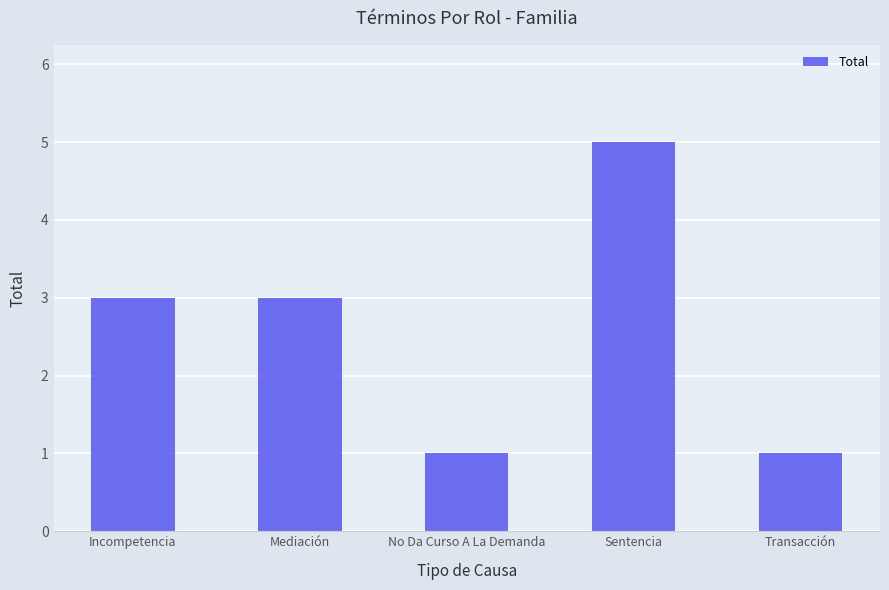

Reading left to right, transcribe all the data shown in this chart.

Incompetencia=3	Mediación=3	No Da Curso A La Demanda=1	Sentencia=5	Transacción=1